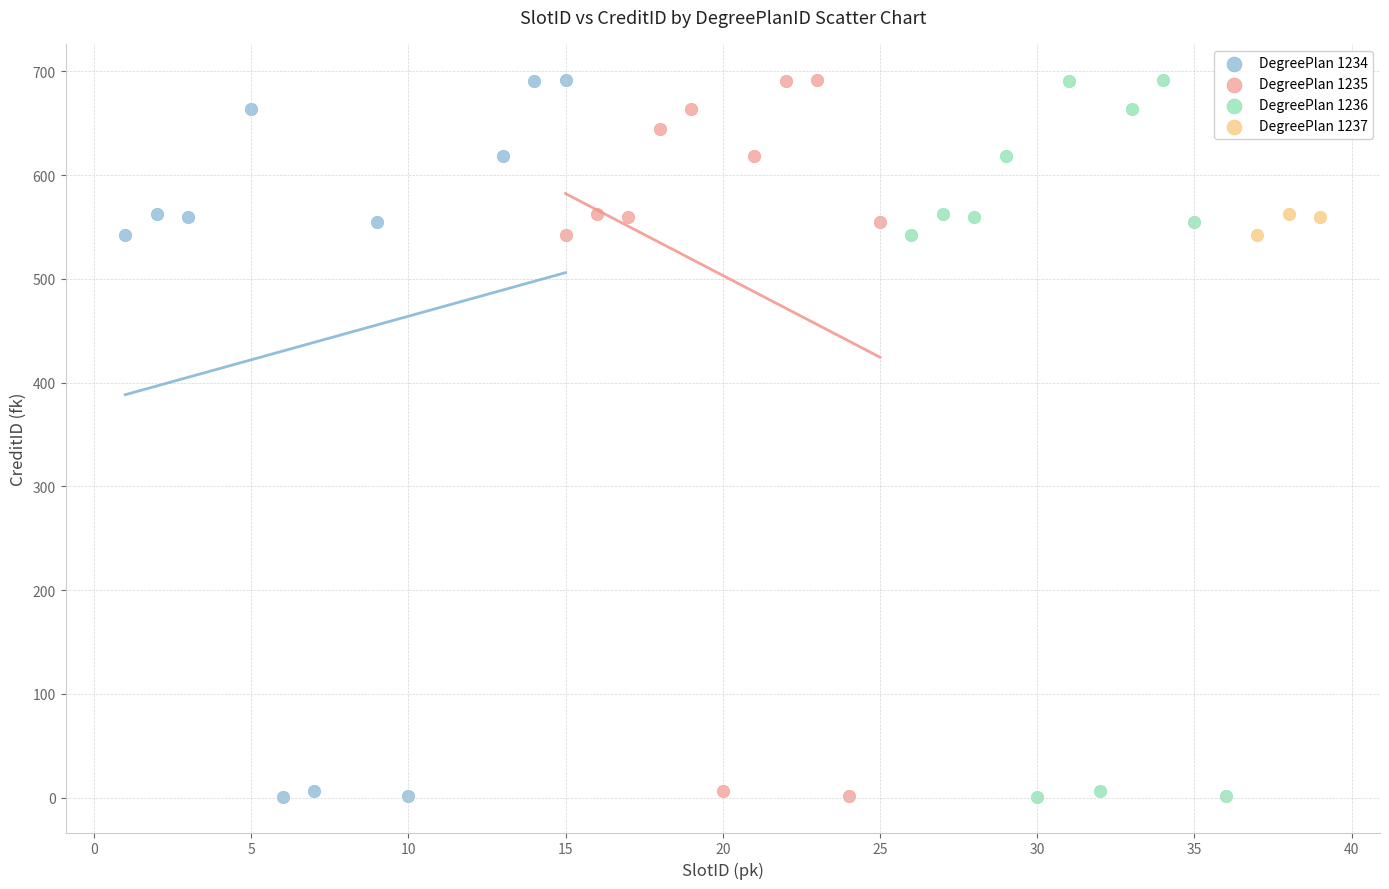

What are all the series names shown in the legend?

DegreePlan 1234, DegreePlan 1235, DegreePlan 1236, DegreePlan 1237